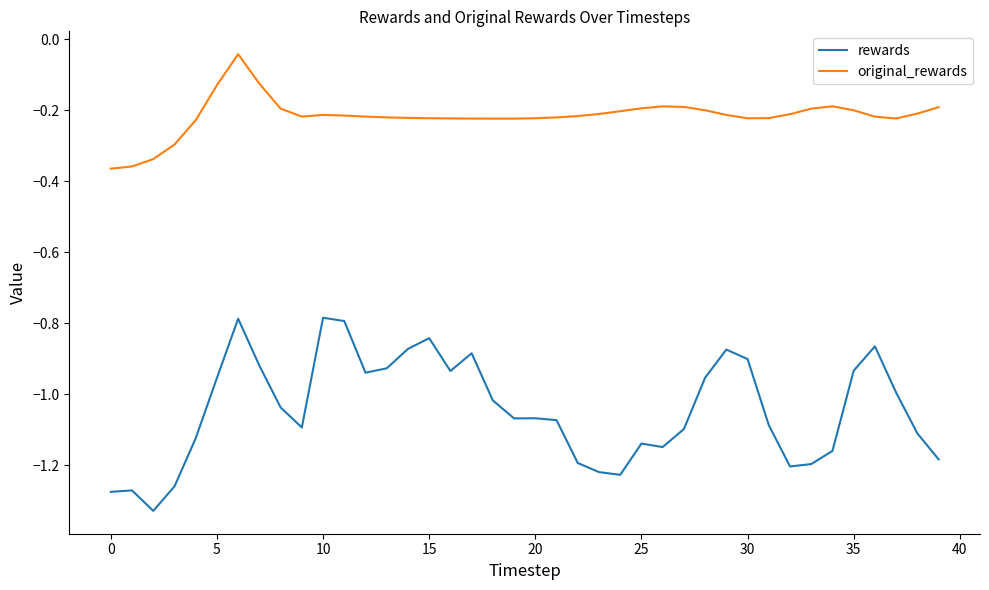

True or false: rewards and original_rewards cross at least once.

False